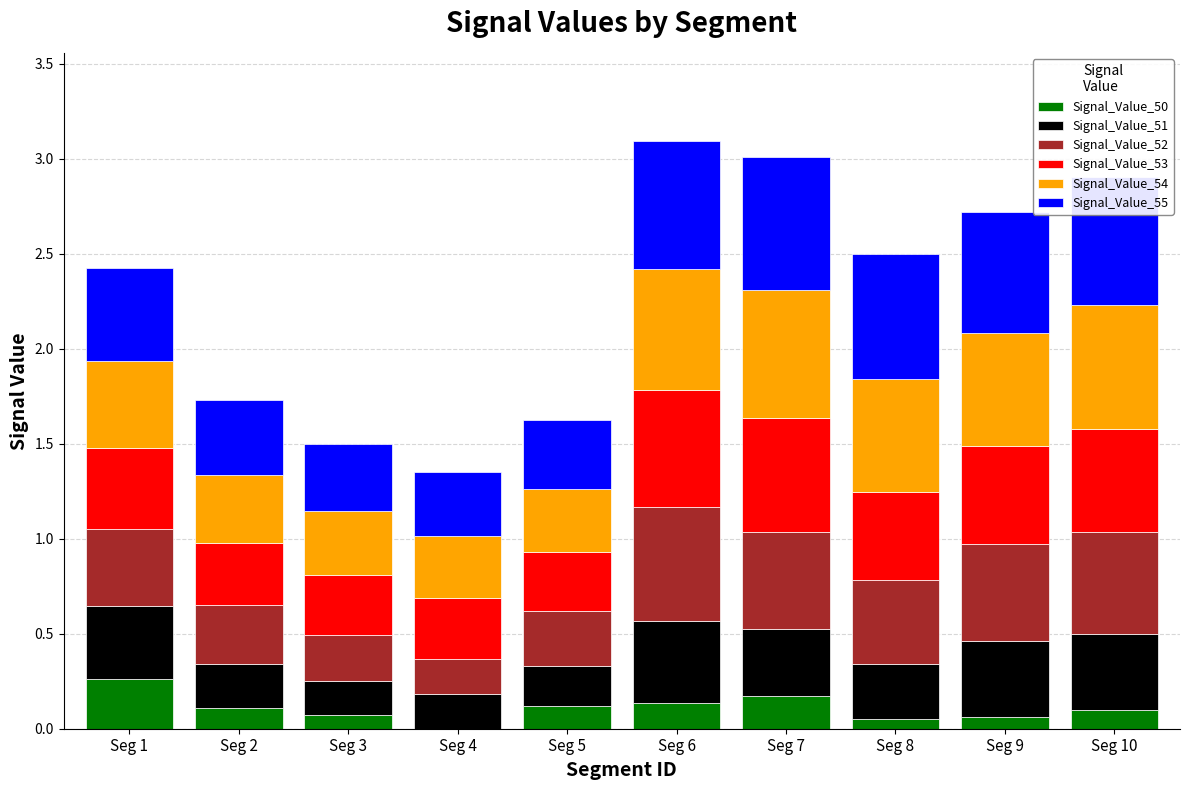

What is the total value across all series at Seg 7?

3.0